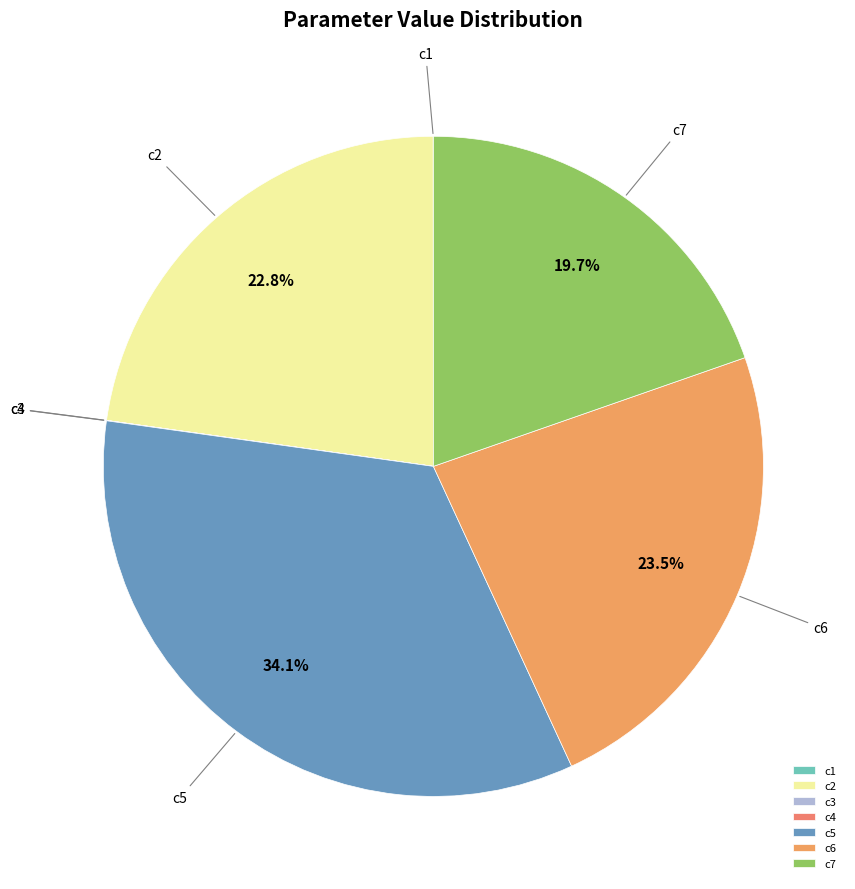

Which category has the biggest portion of the pie?

c5